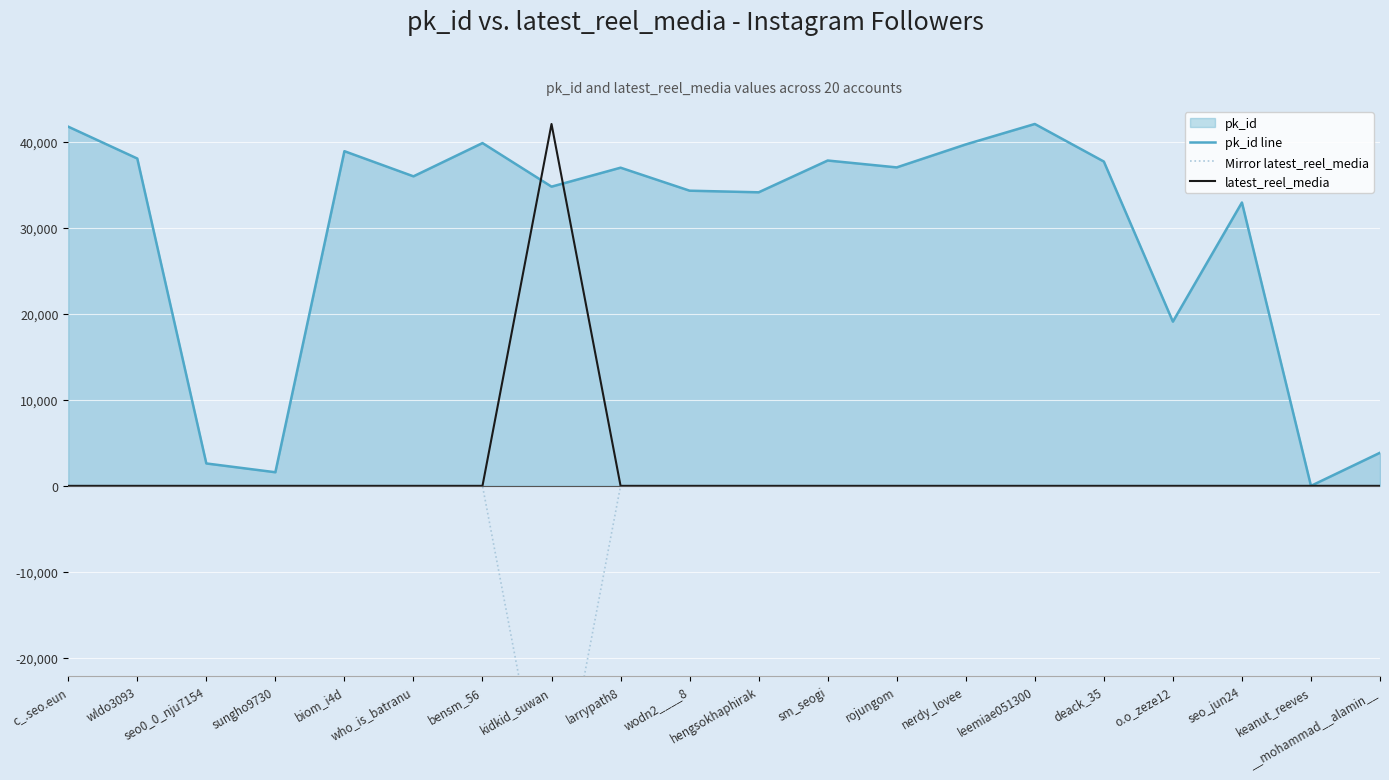

What is the smallest value displayed?

-42100.0